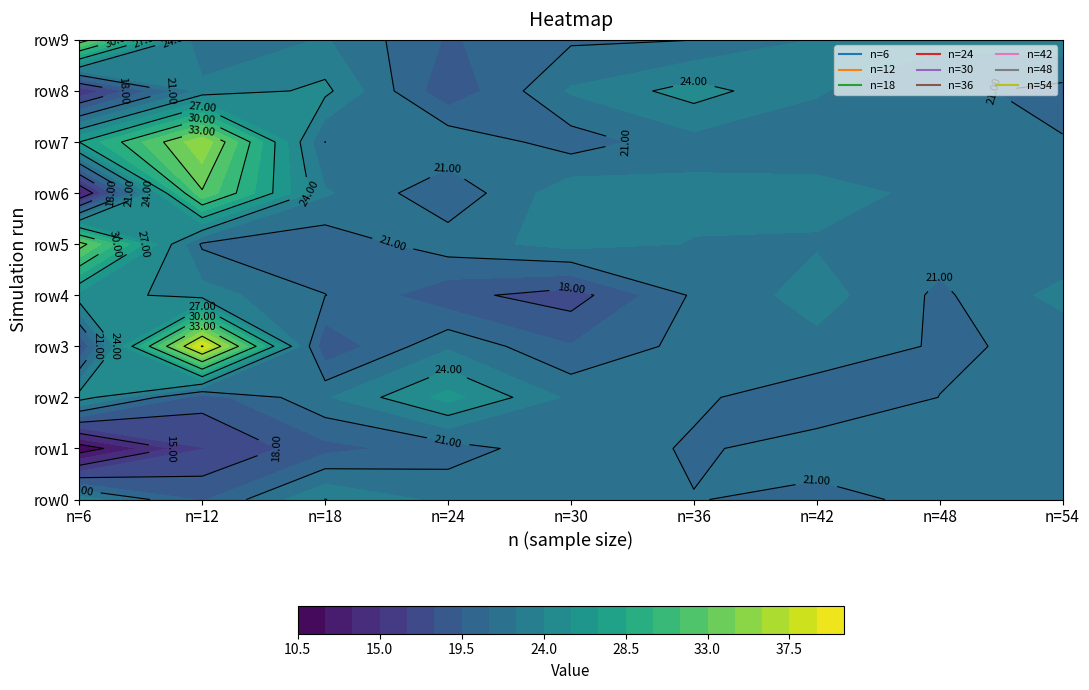

What is the average value of the n=48 series?

21.5